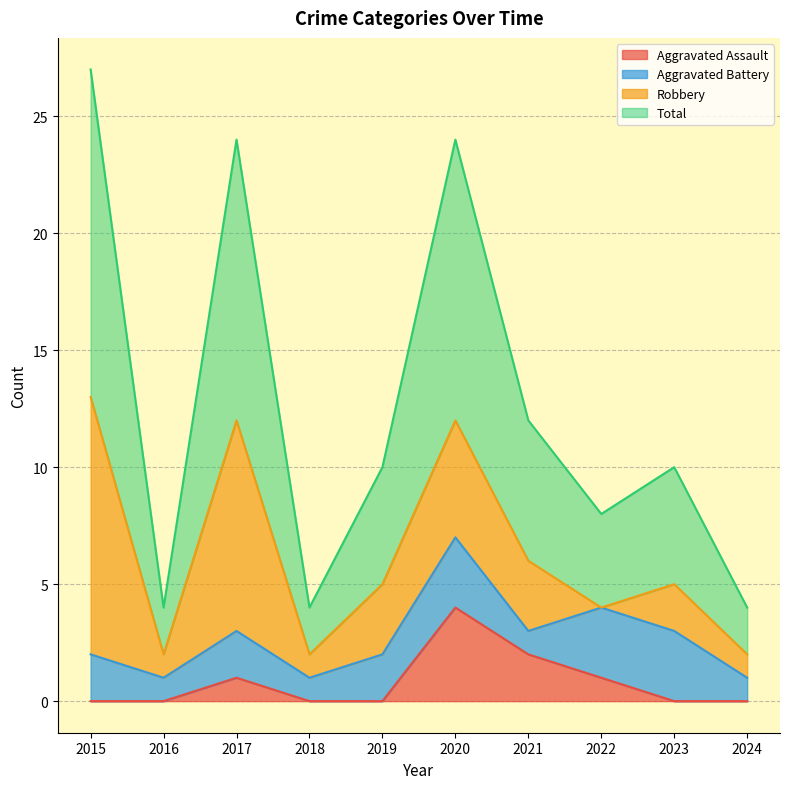

Is the value of Total at 2022 greater than the value of Aggravated Assault at 2019?

Yes